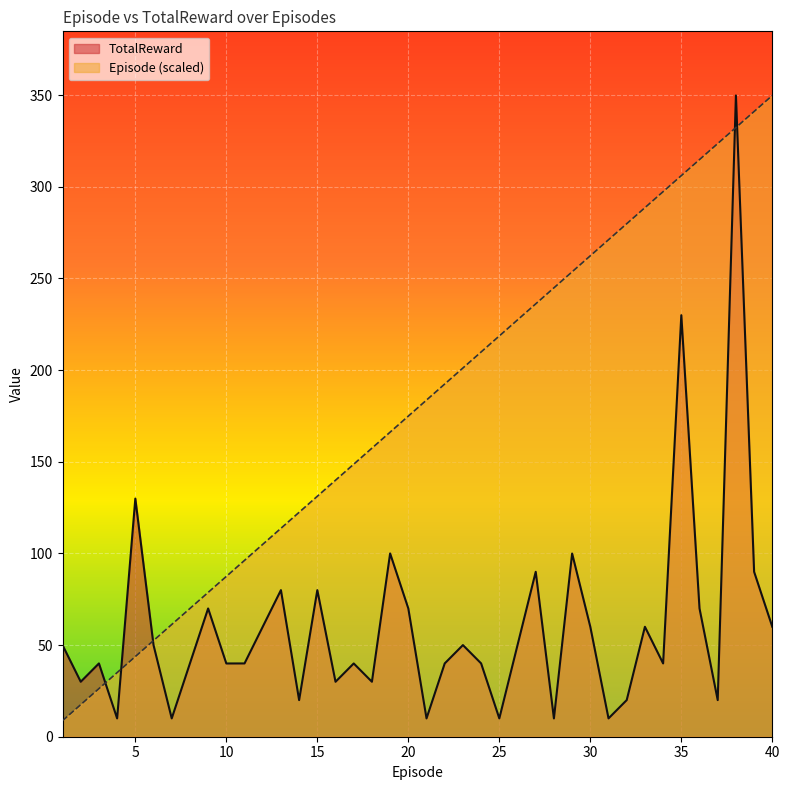

Which series has the largest total across all categories?

Episode (scaled)